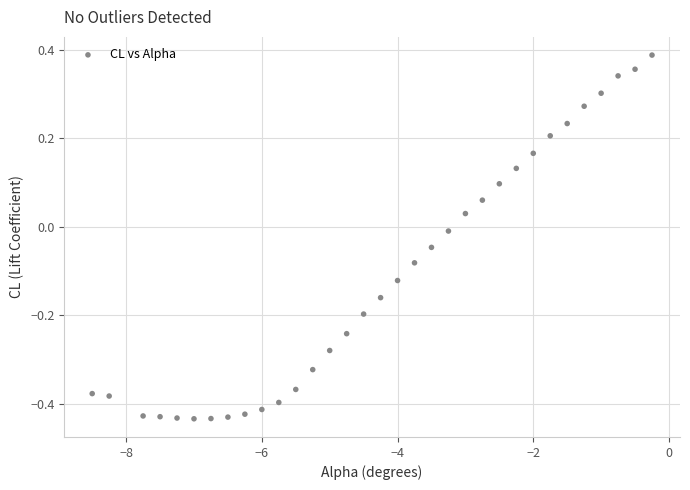

What is the range of X values (max minus min)?

8.2